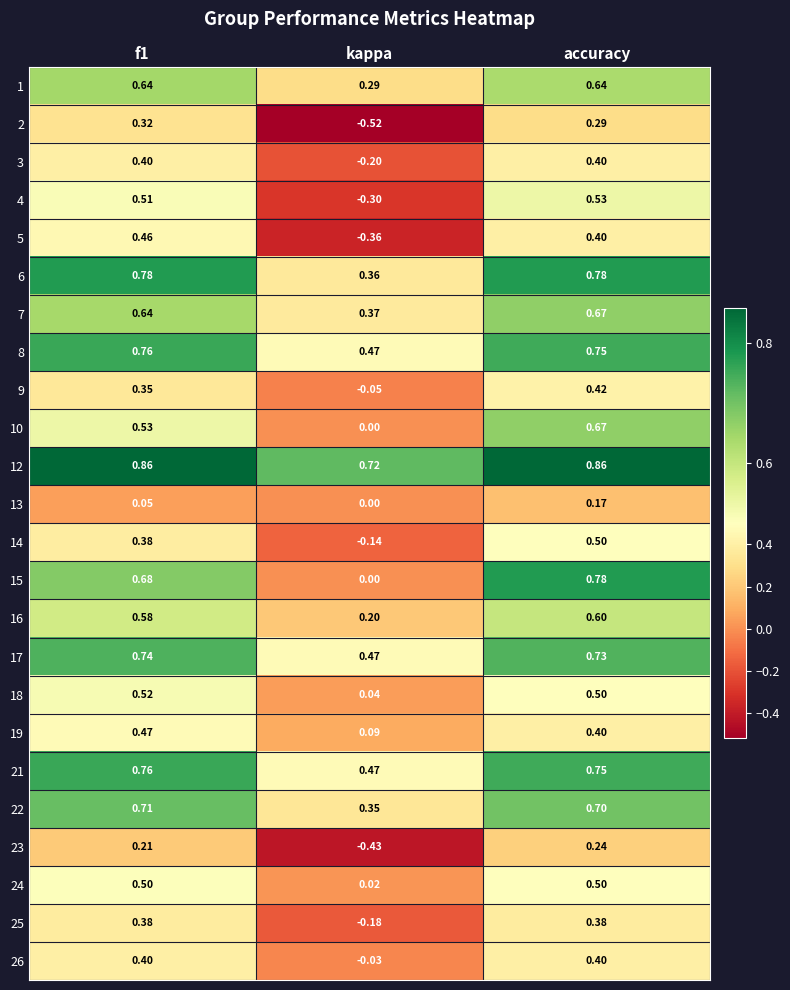

Where is 3 nearest to the value 0?

kappa